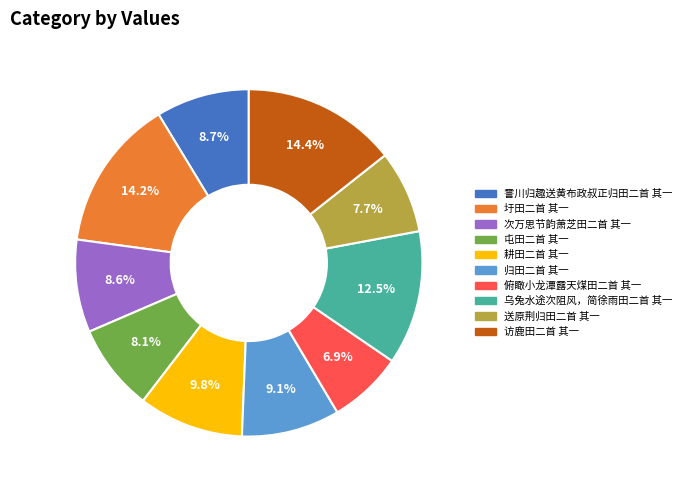

Does 圩田二首 其一 account for over 50% of the chart?

No